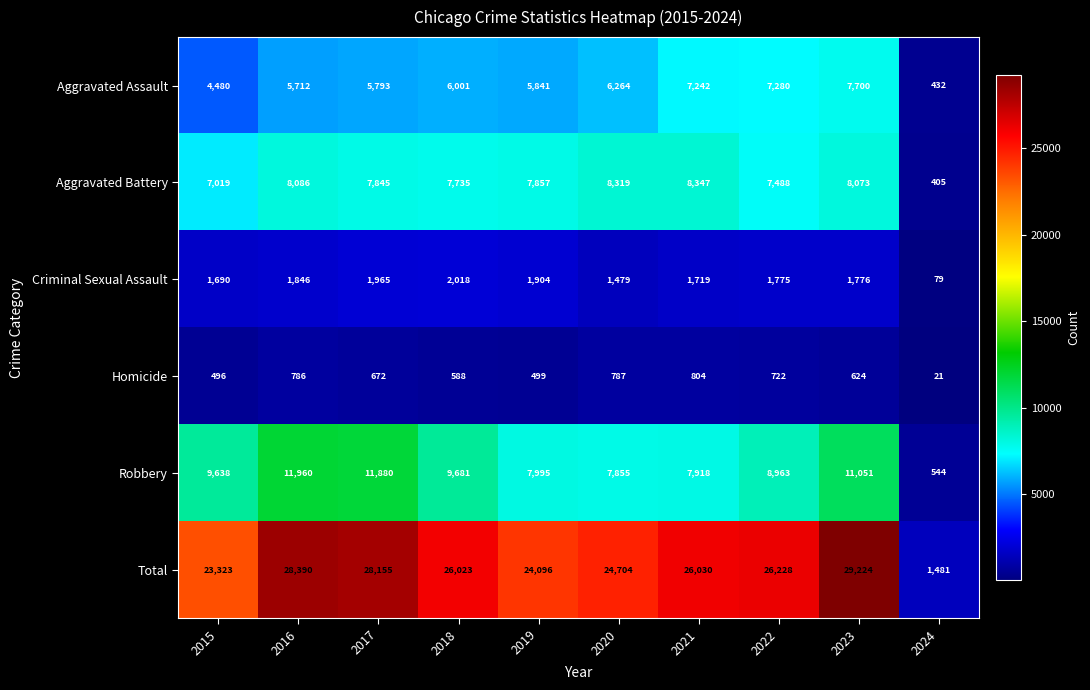

At which category is the sum across all series the highest?

2023